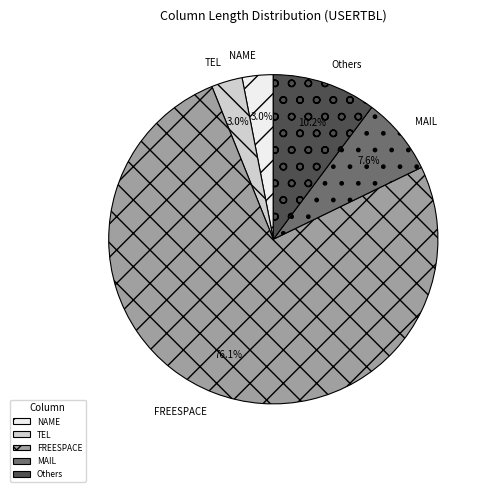

To the nearest percent, what is the difference between the largest and smallest slice percentages?

73%